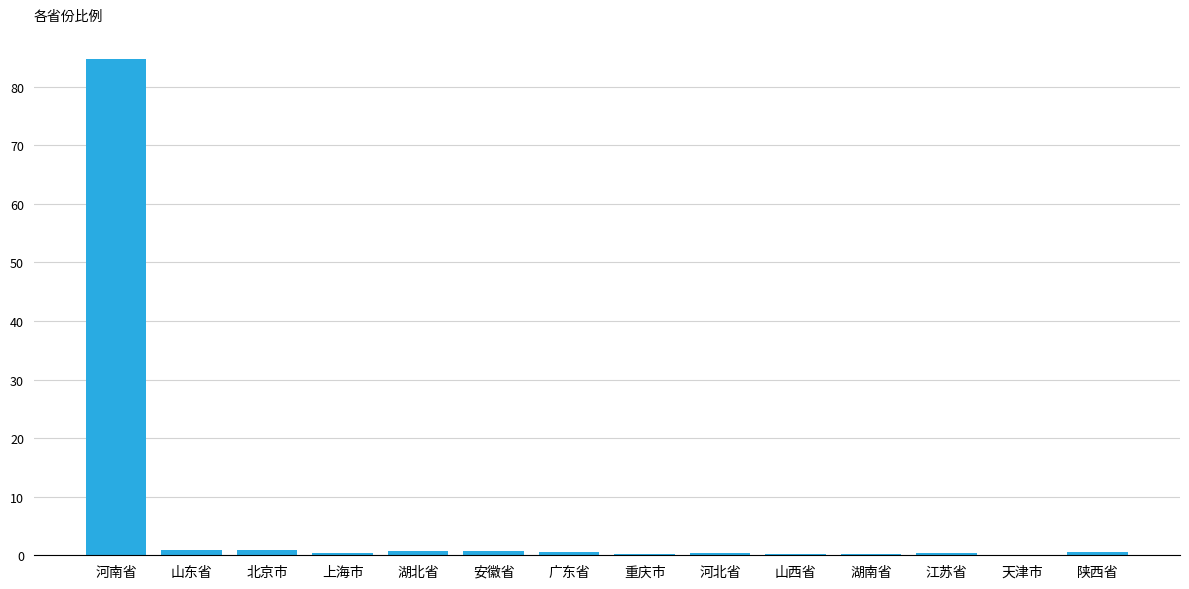

At which category does the chart reach its peak across all series?

河南省